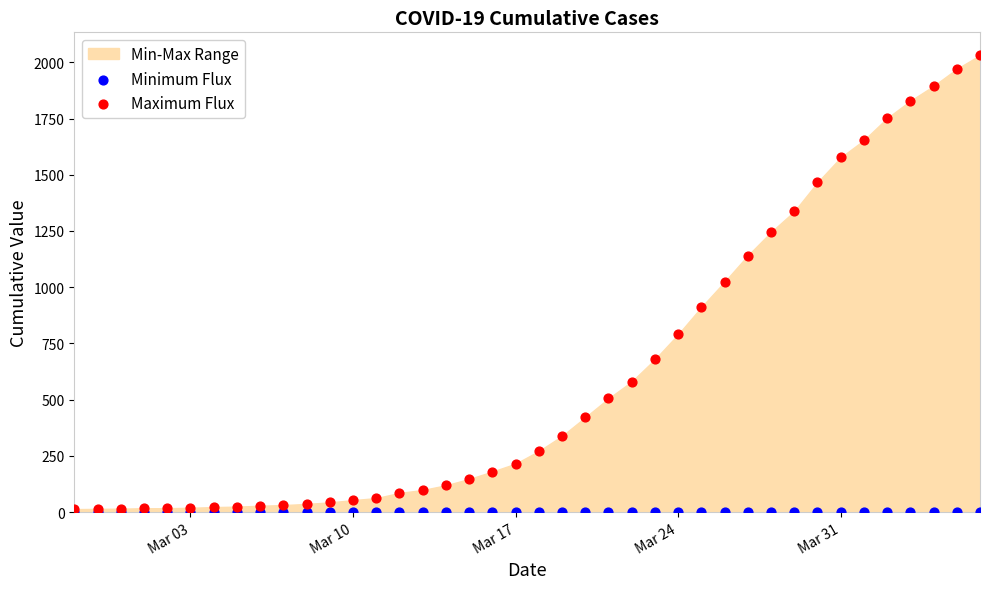

Which series reaches the minimum Y coordinate?

Minimum Flux